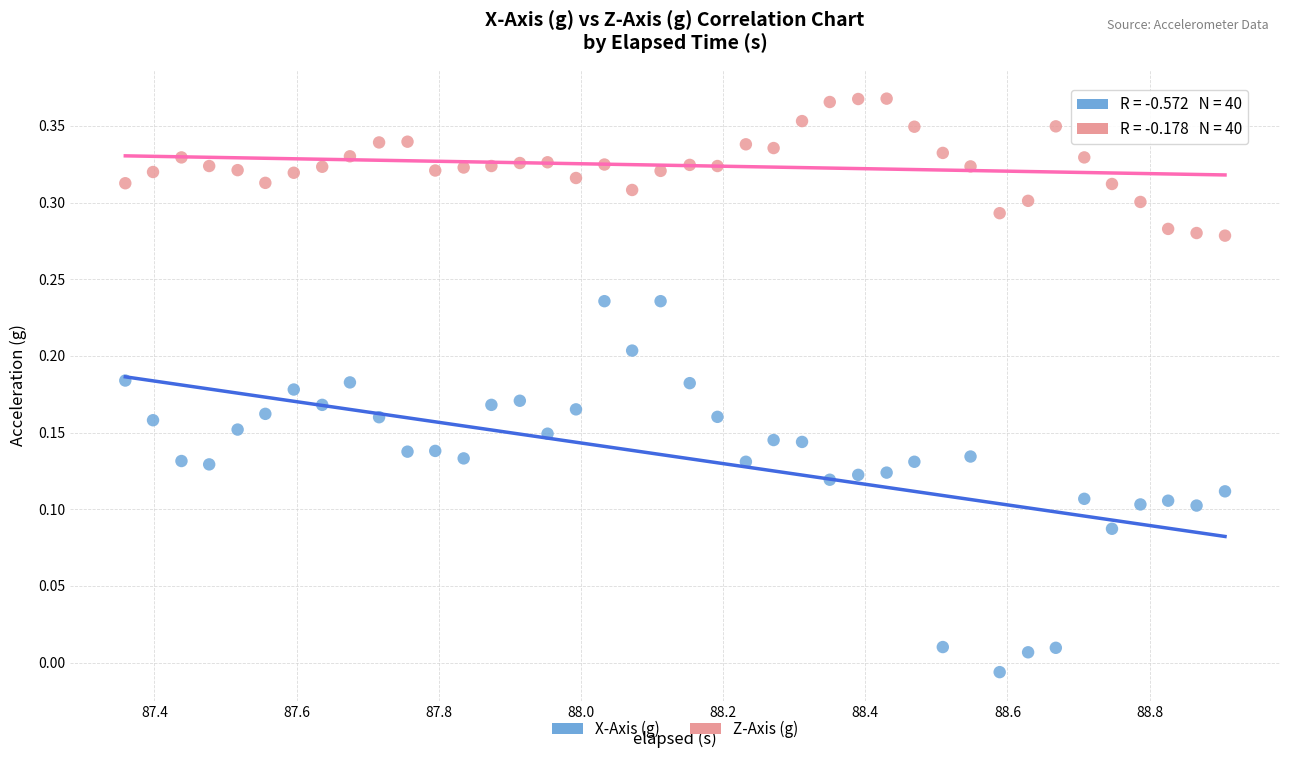

Which series contains the lowest Y value?

X-Axis (g)